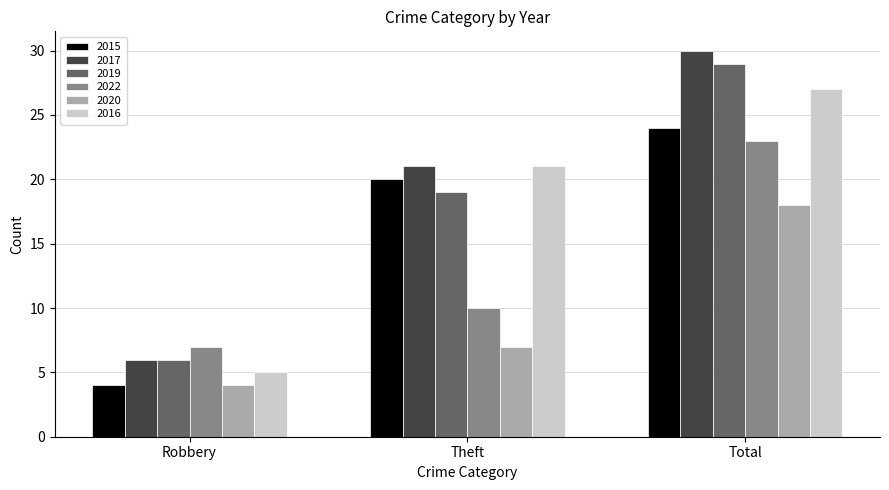

How many 2017 values are between 6 and 30?

3